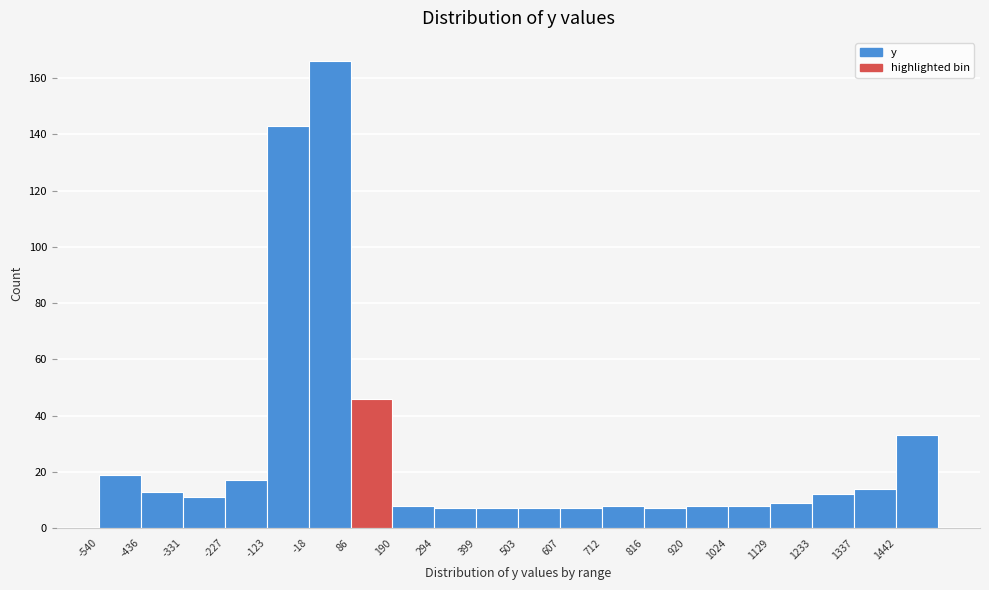

Over which range of the x-axis is the bar tallest?

-20 to 80